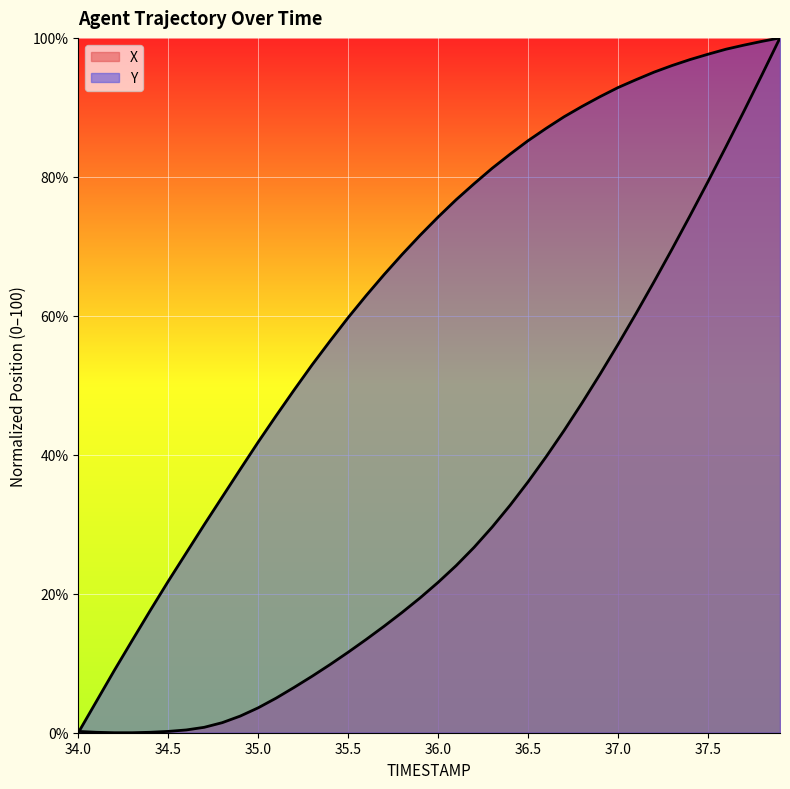

How many intersections are there between X and Y?

1